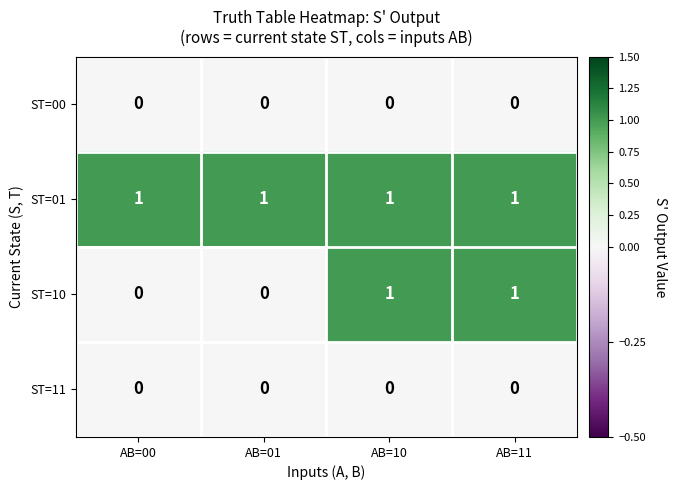

Reading left to right, extract all data points from this chart.

ST=00: 0	0	0	0
ST=01: 1	1	1	1
ST=10: 0	0	1	1
ST=11: 0	0	0	0